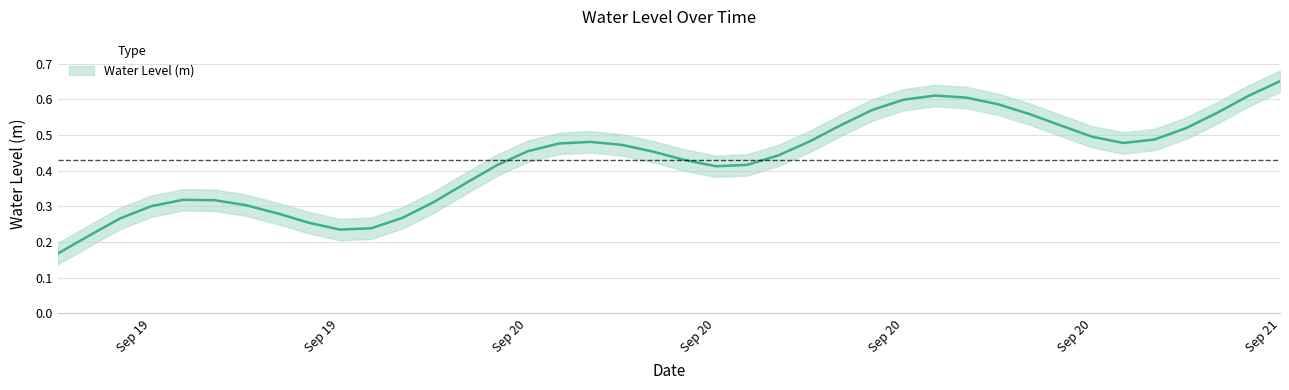

Where is the first local maximum?

2023-09-19 16:00:00